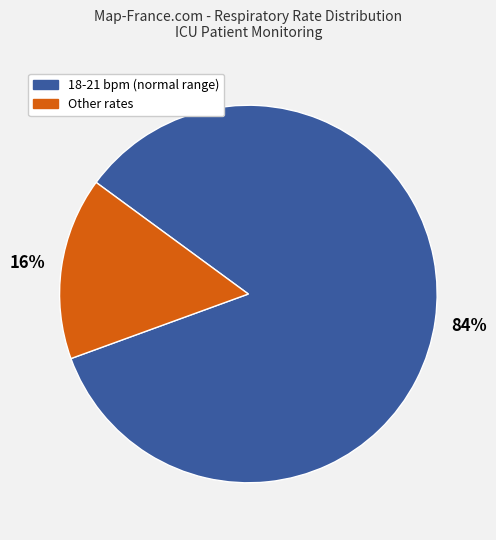

To the nearest percent, what is the average slice percentage?

50%